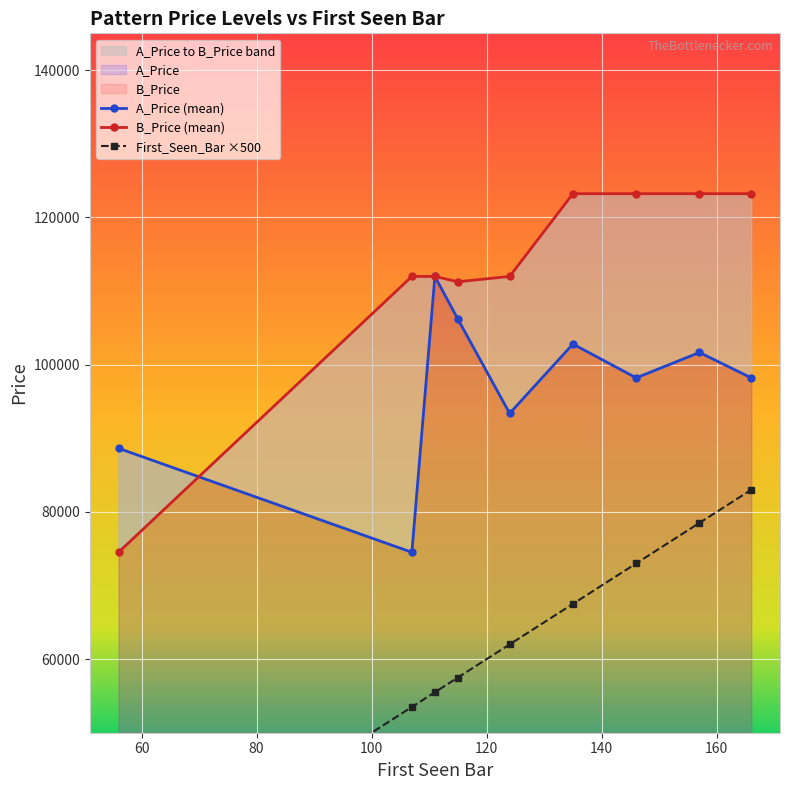

What is the difference between the maximum and minimum values in the A_Price series?

37472.0